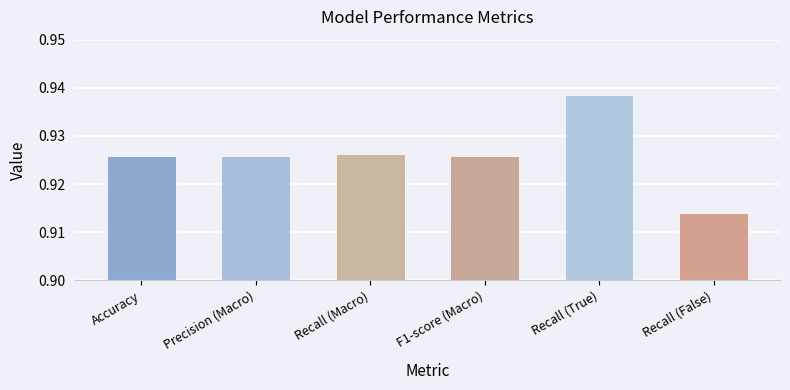

Which category has the lowest value across all series?

Recall (False)